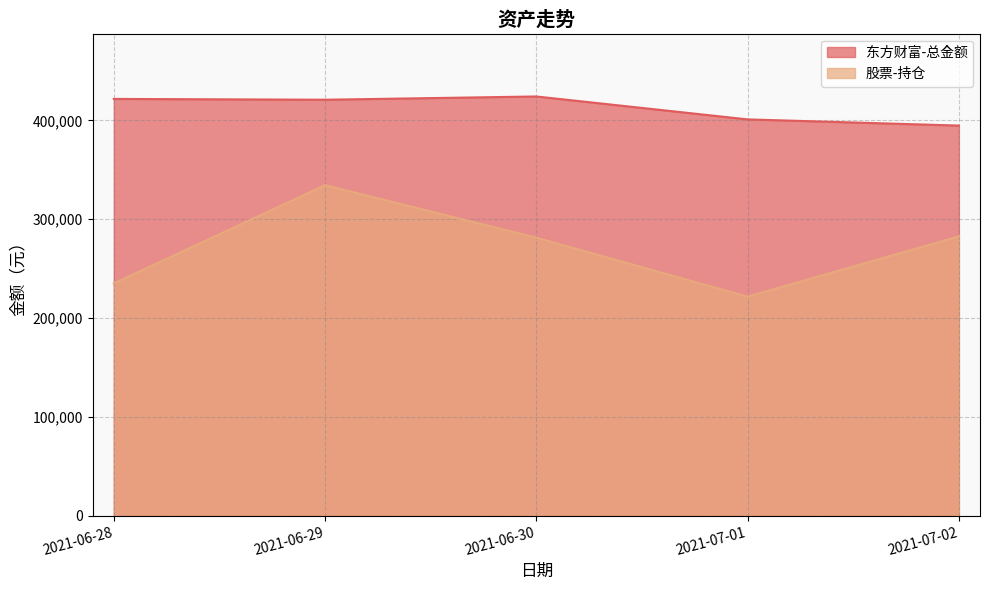

True or false: 股票-持仓 and 东方财富-总金额 cross at least once.

False